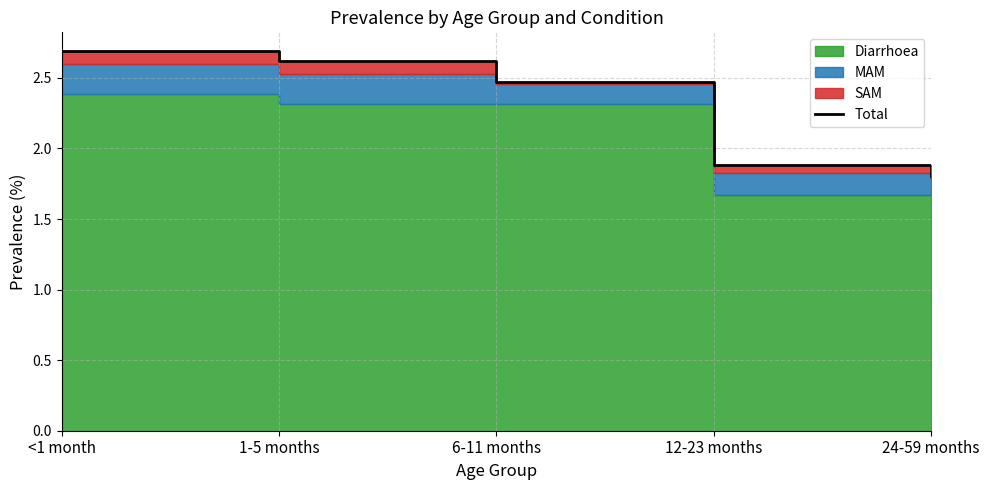

Which label corresponds to the smallest value in the chart?

24-59 months